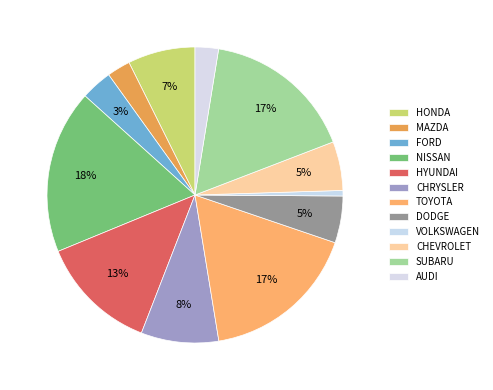

To the nearest percent, what is the difference between the TOYOTA and MAZDA slice percentages?

15%